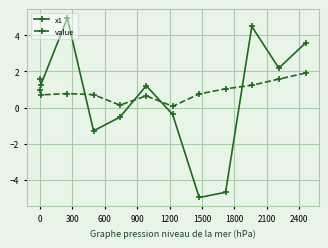

List the series in order of their overall mean, highest first.

value, x1